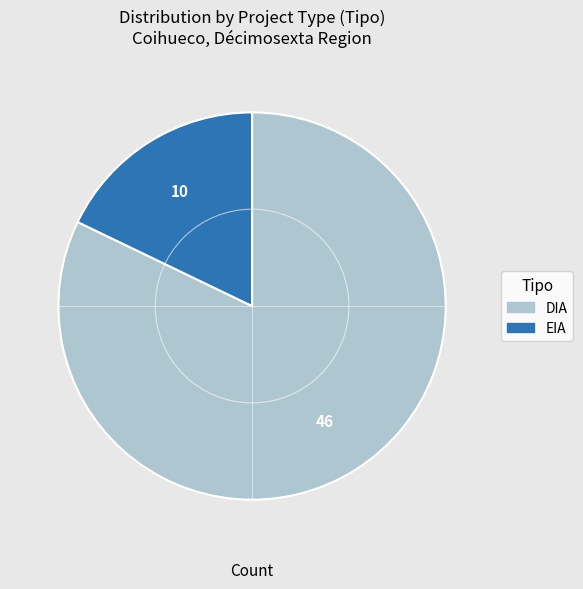

Which slice represents more than half of the pie?

DIA